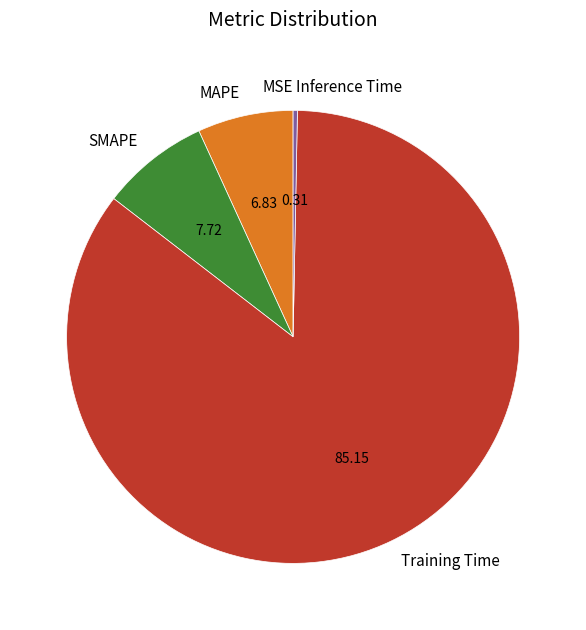

Which category has the biggest portion of the pie?

Training Time